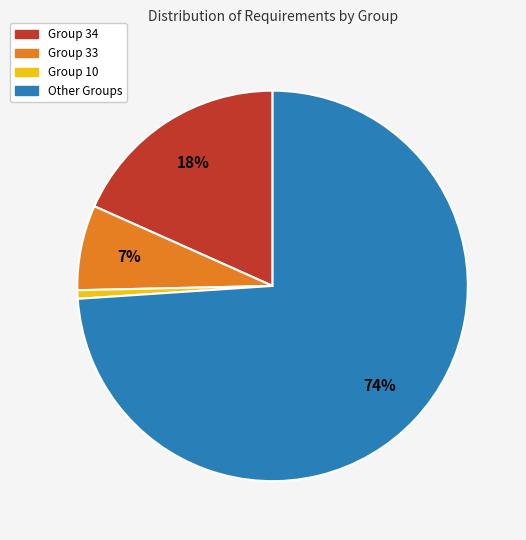

Is there any slice that represents more than half of the pie?

Yes